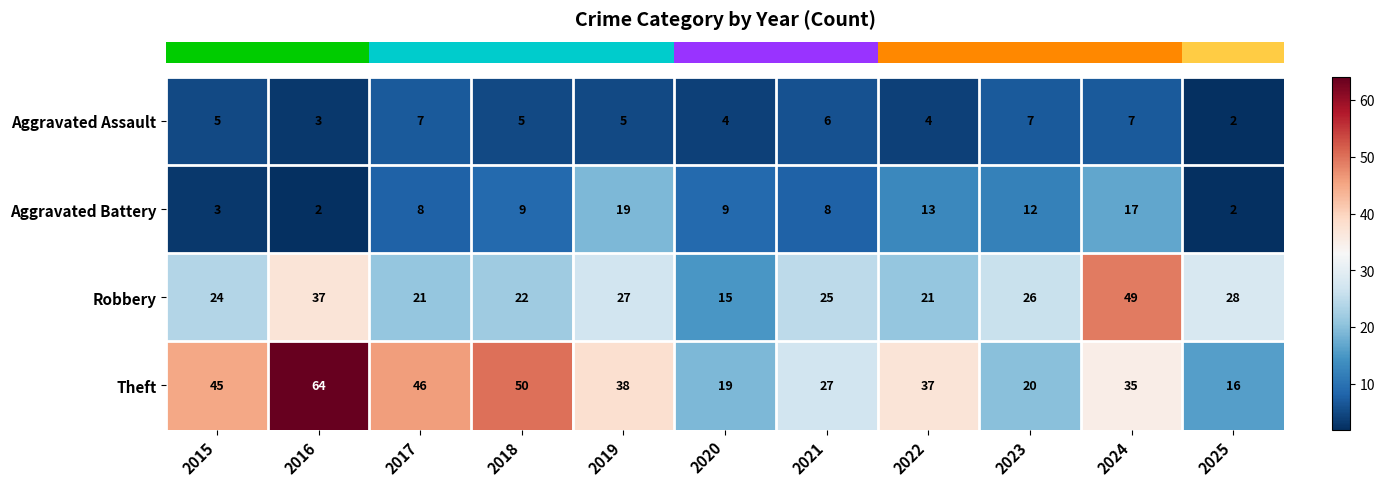

What value does the Theft series have at 2019, to the nearest 10?

40